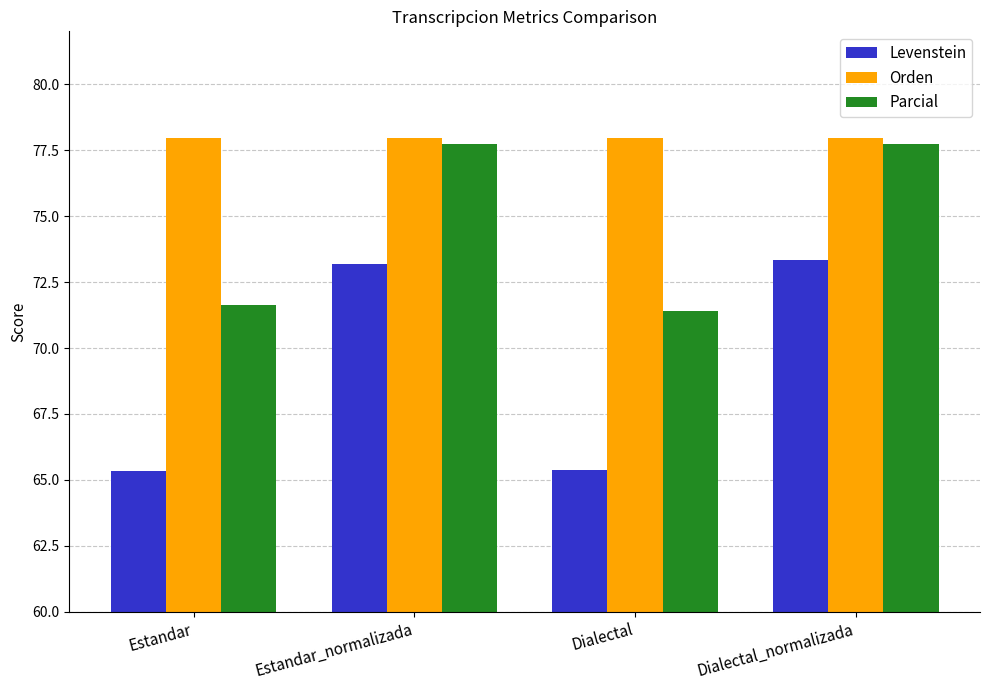

How many bars are there in each group?

3